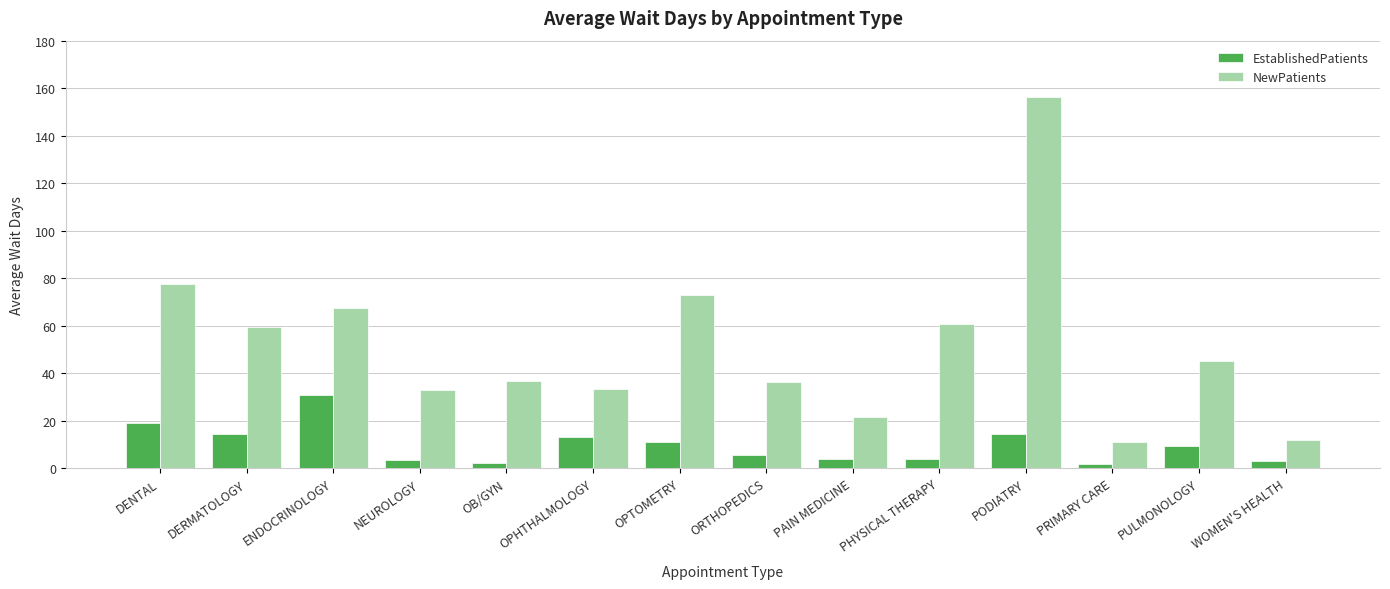

True or false: NewPatients has a value of 37.5 at ENDOCRINOLOGY.

False